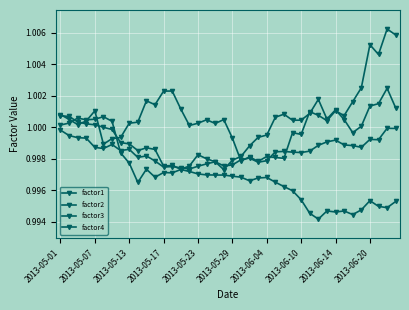

After their last crossing, which series has the higher values: factor4 or factor3?

factor3